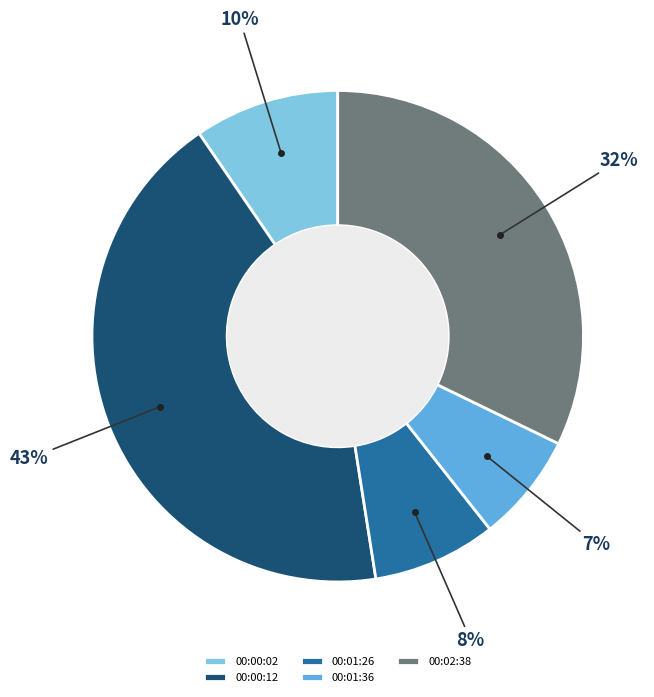

Which category has the smallest portion of the pie?

00:01:36